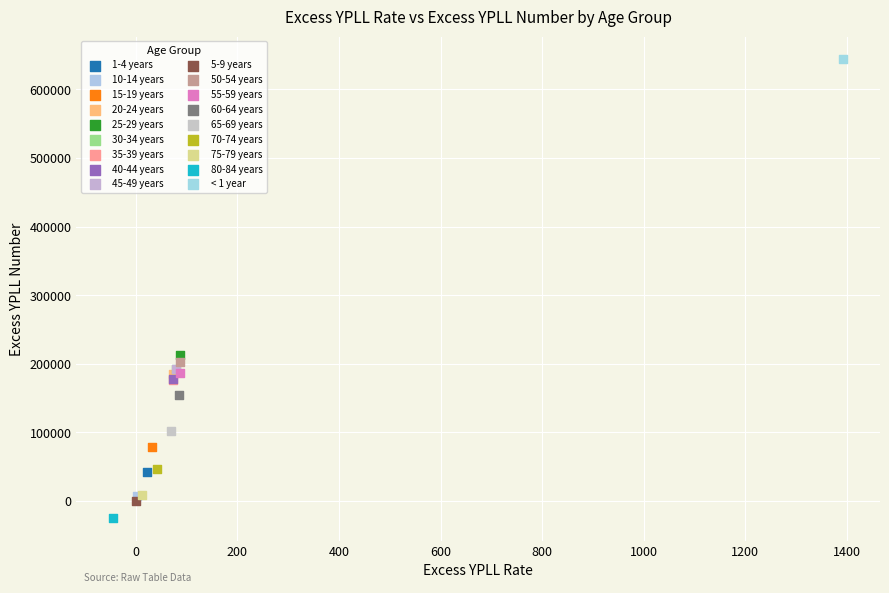

What are all the series names shown in the legend?

1-4 years, 10-14 years, 15-19 years, 20-24 years, 25-29 years, 30-34 years, 35-39 years, 40-44 years, 45-49 years, 5-9 years, 50-54 years, 55-59 years, 60-64 years, 65-69 years, 70-74 years, 75-79 years, 80-84 years, < 1 year